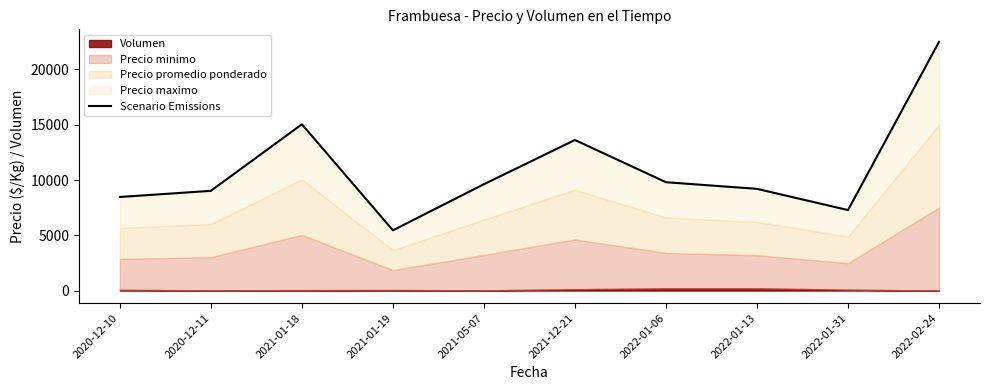

At which category does the data reach its first local peak?

2021-01-18